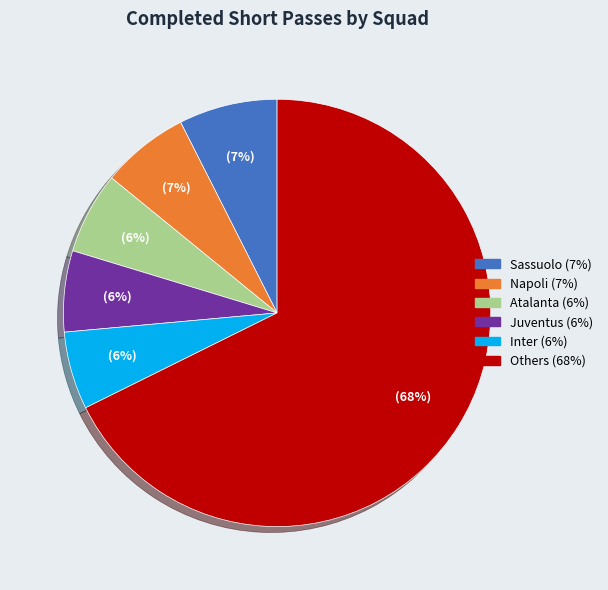

Does any single category account for the majority?

Yes